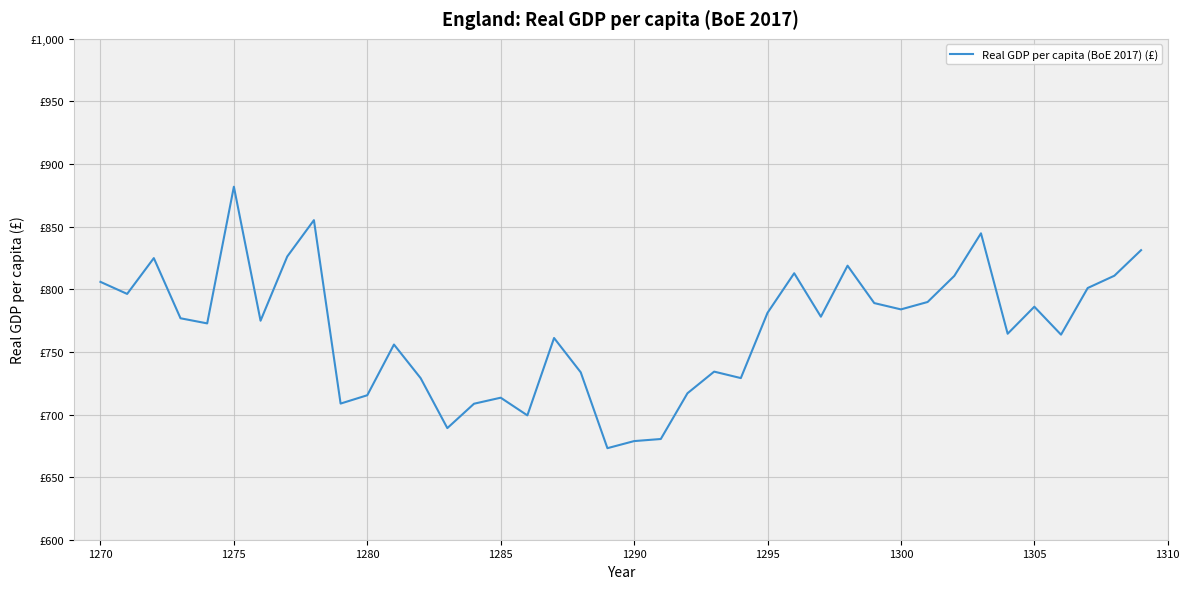

What is the difference between the second highest and second lowest values?

176.4